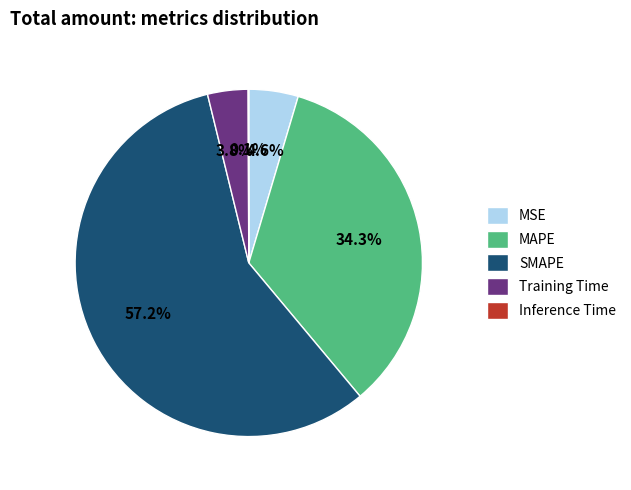

Does Training Time represent more than half of the total?

No